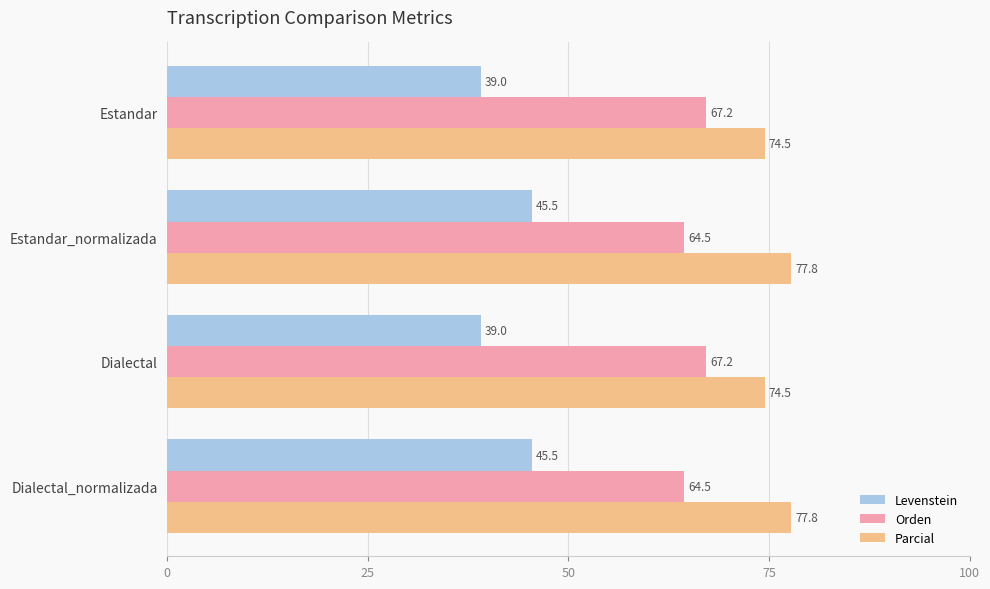

What is the approximate value of Orden at Estandar_normalizada?

64.5